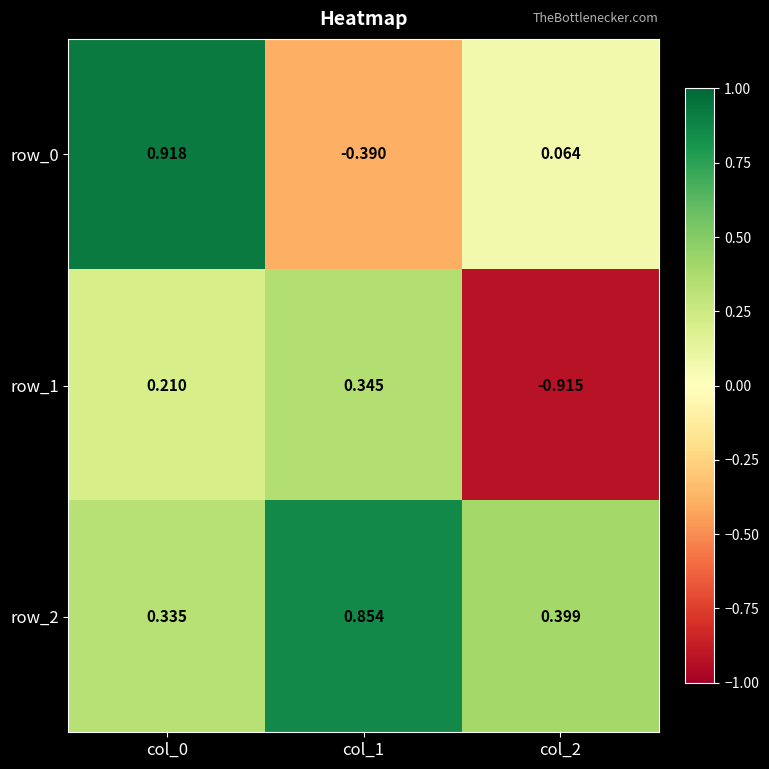

How many values in row_1 are below zero?

1